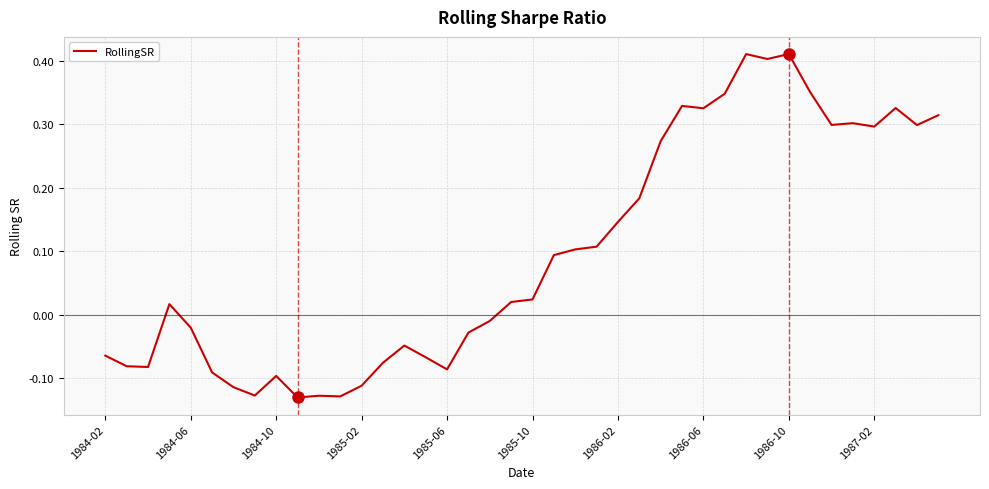

Does the chart have visible grid lines?

Yes